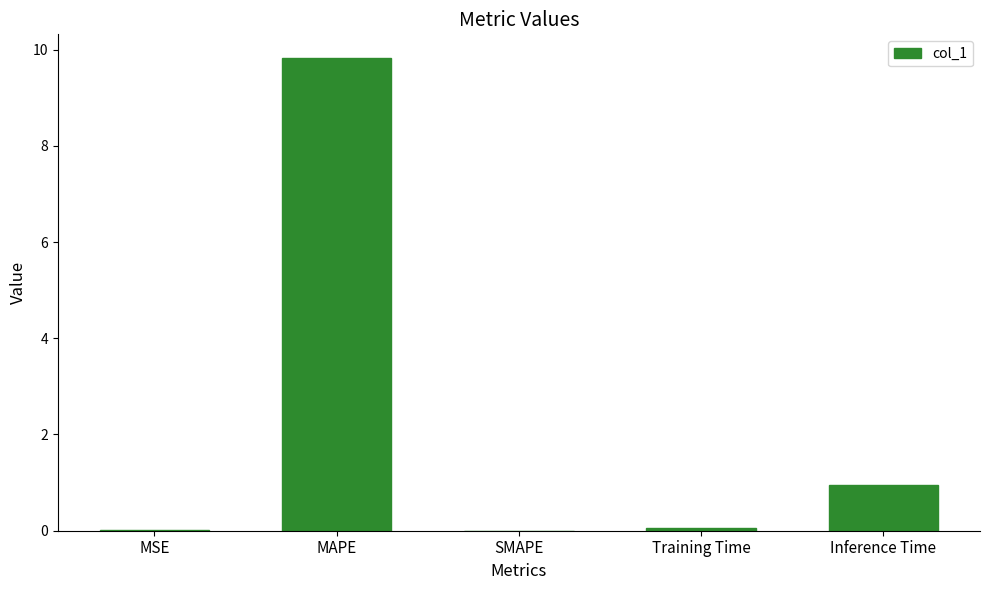

What is the sum of the values at MAPE and SMAPE?

9.8